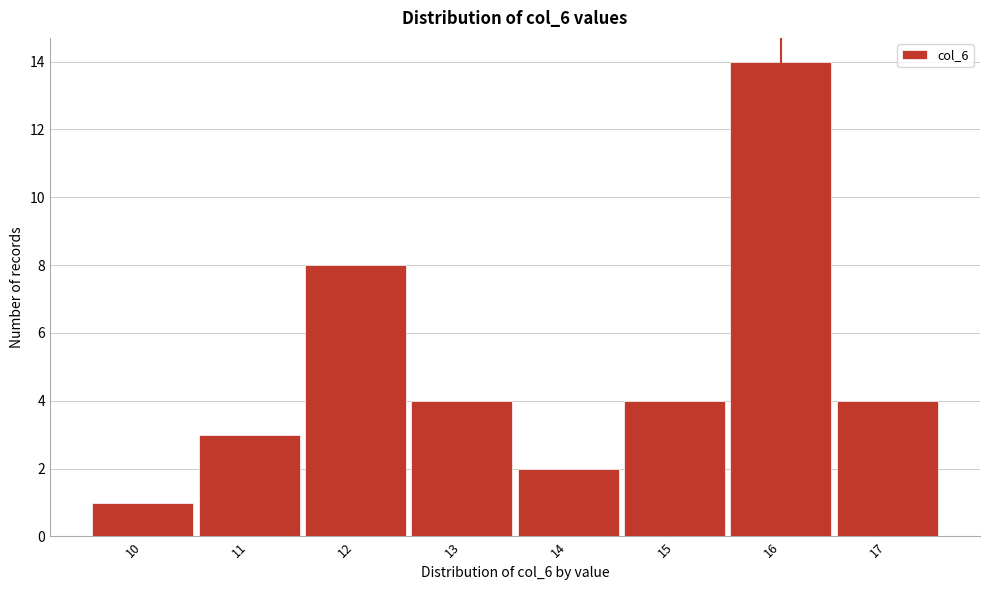

Reading left to right, list every bar in this chart as the range it spans on the x-axis followed by its height. The values are not printed on the chart, so give them approximately, as read against the axis.

9.5 to 10.5: 1
10.5 to 11.5: 3
11.5 to 12.5: 8
12.5 to 13.5: 4
13.5 to 14.5: 2
14.5 to 15.5: 4
15.5 to 16.5: 14
16.5 to 17.5: 4